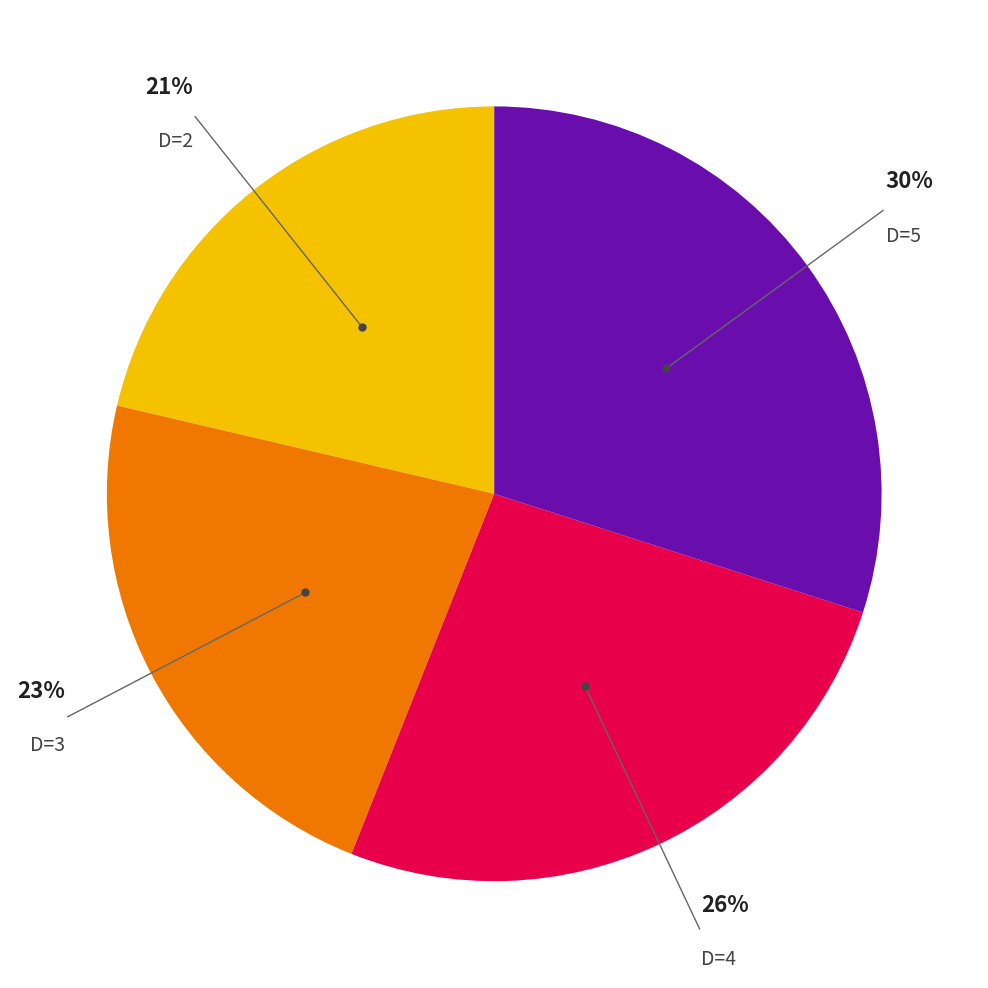

Do D=3 and D=2 together represent more than half of the pie?

No